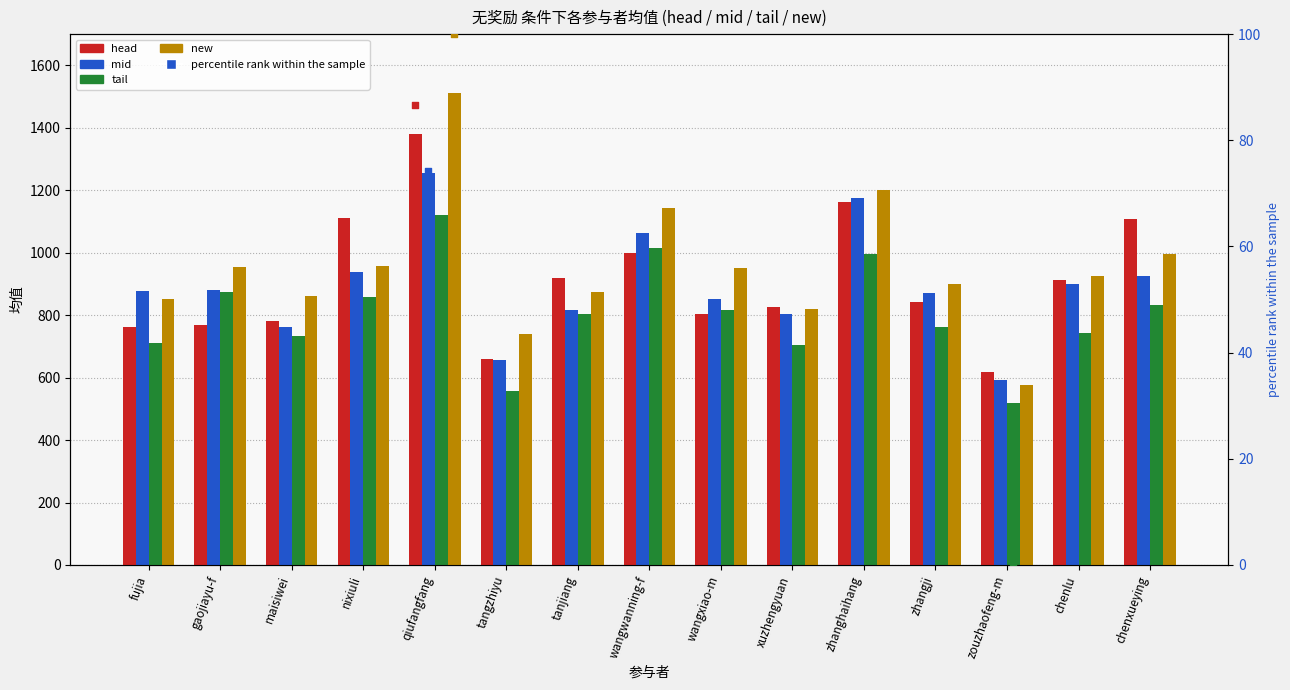

At which category is the sum across all series the highest?

qiufangfang